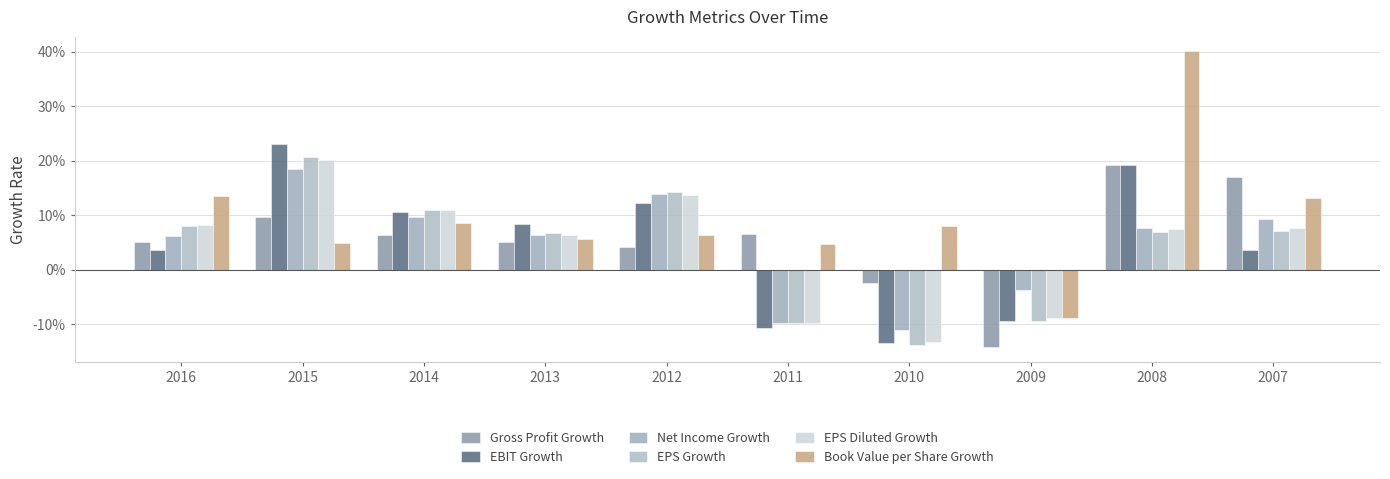

Between 2014 and 2013, which series saw the biggest shift?

EPS Diluted Growth